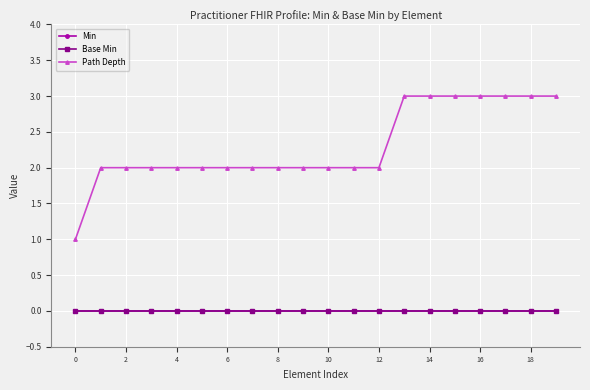

Reading right to left, extract all data points from this chart.

Min: 0	0	0	0	0	0	0	0	0	0	0	0	0	0	0	0	0	0	0	0
Base Min: 0	0	0	0	0	0	0	0	0	0	0	0	0	0	0	0	0	0	0	0
Path Depth: 3	3	3	3	3	3	3	2	2	2	2	2	2	2	2	2	2	2	2	1